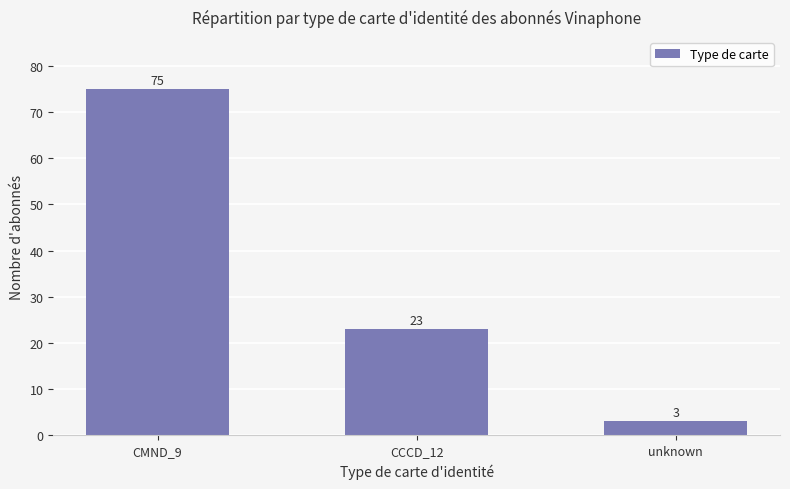

What is the difference between the values at unknown and CMND_9?

72